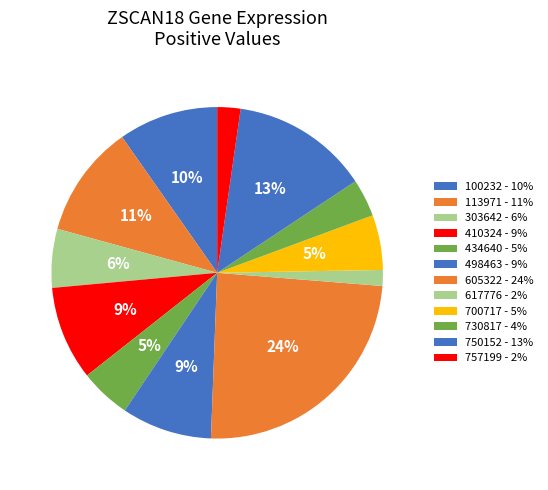

How many segments does this pie chart have?

12